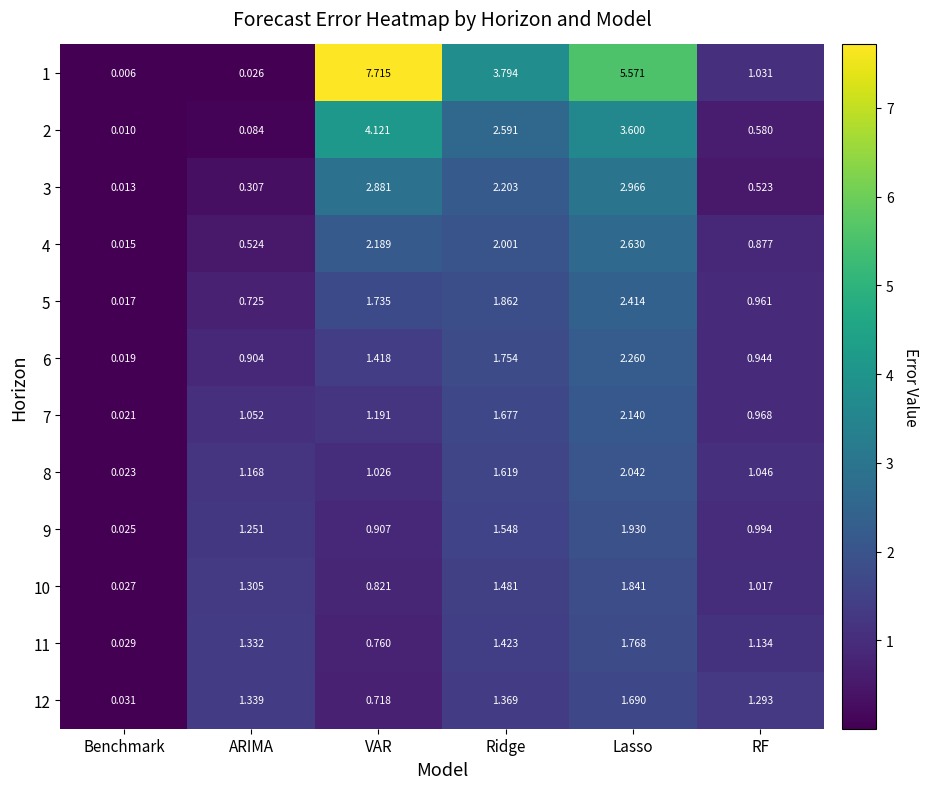

How many data points does each series have?

6